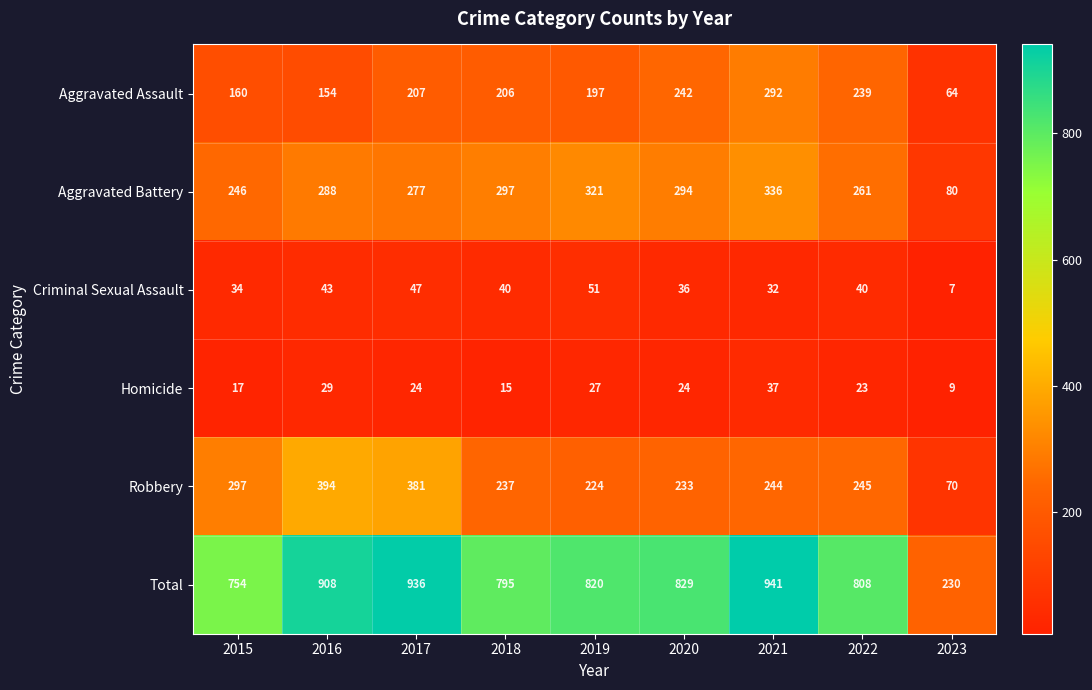

How many categories are shown in the chart?

9